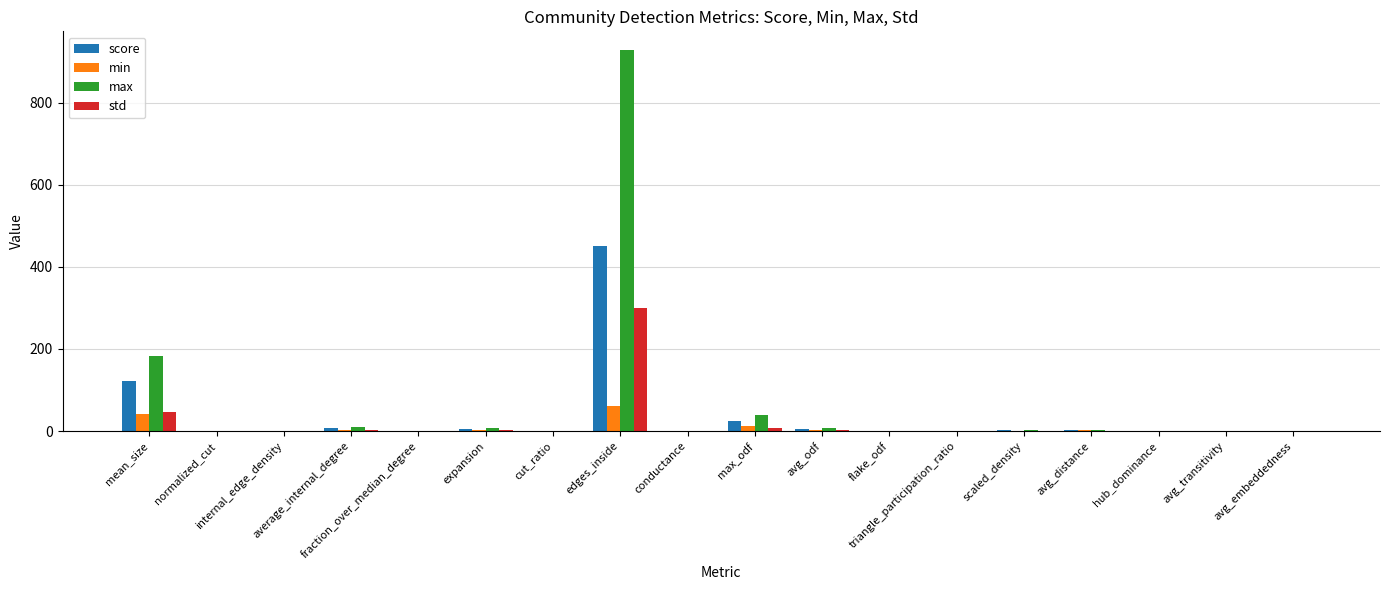

What is the sum of all min values?

128.4